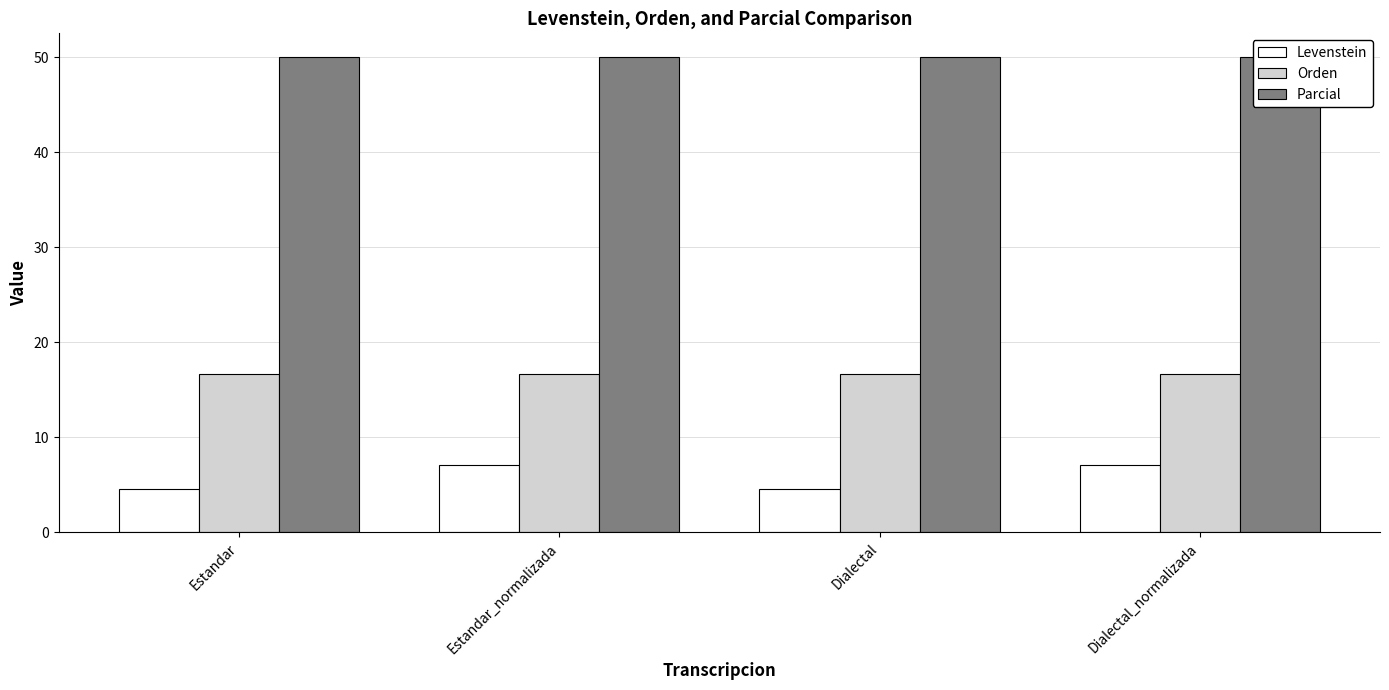

Reading left to right, extract all data points from this chart.

Levenstein: Estandar=4.5	Estandar_normalizada=7.1	Dialectal=4.5	Dialectal_normalizada=7.1
Orden: Estandar=16.7	Estandar_normalizada=16.7	Dialectal=16.7	Dialectal_normalizada=16.7
Parcial: Estandar=50.0	Estandar_normalizada=50.0	Dialectal=50.0	Dialectal_normalizada=50.0